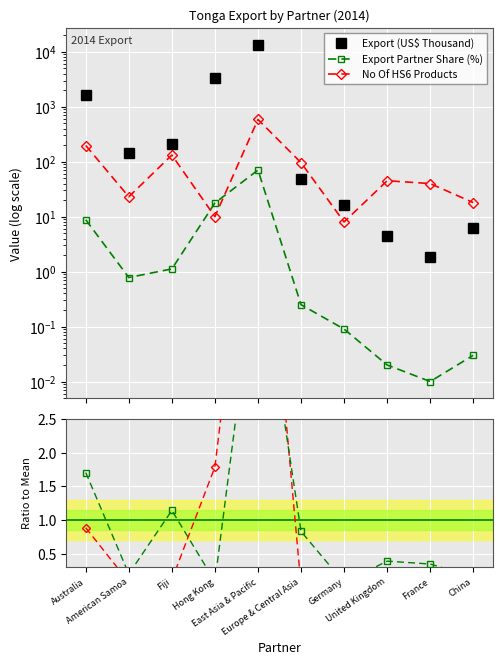

Which series has the largest total across all categories?

Export (US$ Thousand)